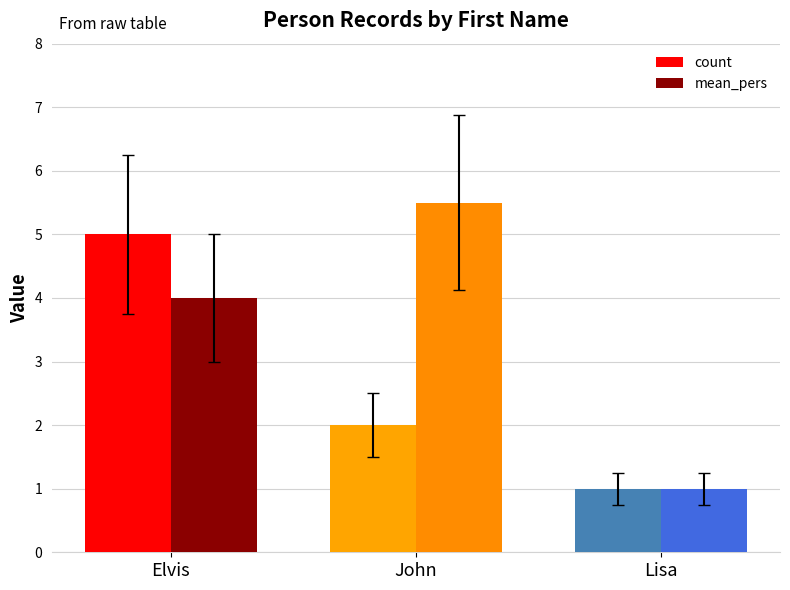

What is the total value across all series at Lisa?

2.0